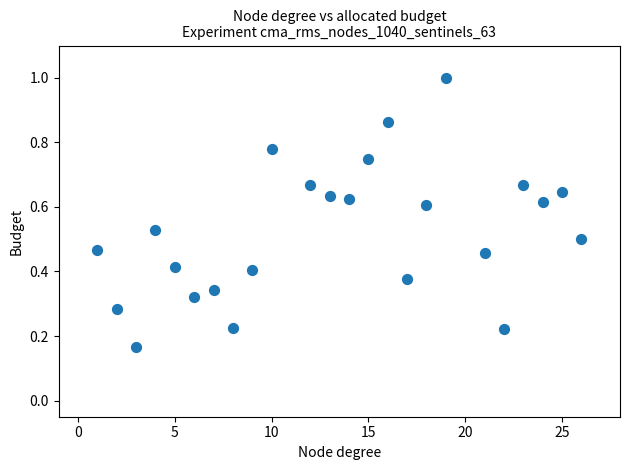

What is the range of X values (max minus min)?

25.0